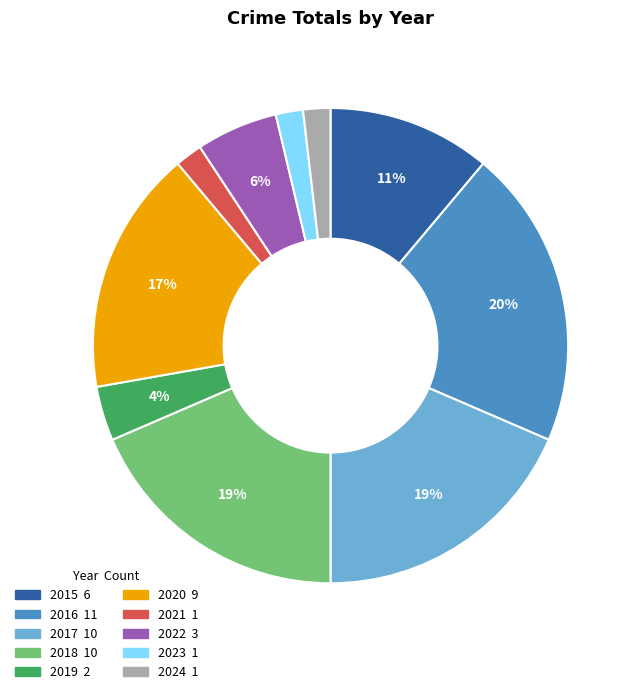

Is the sum of 2016 and 2024 greater than half?

No